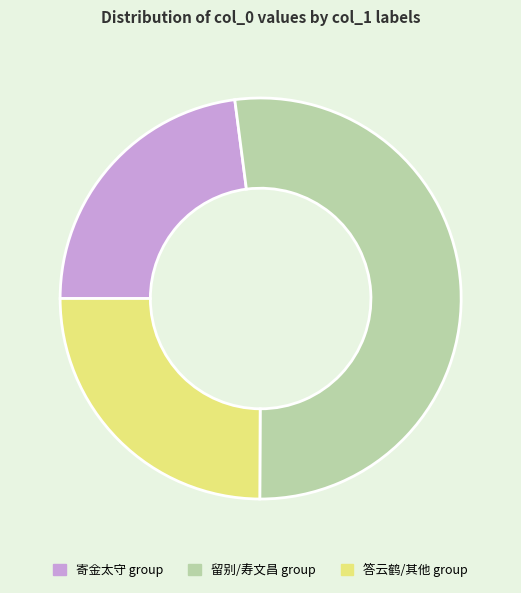

True or false: 寄金太守 group accounts for 10% of the total.

False